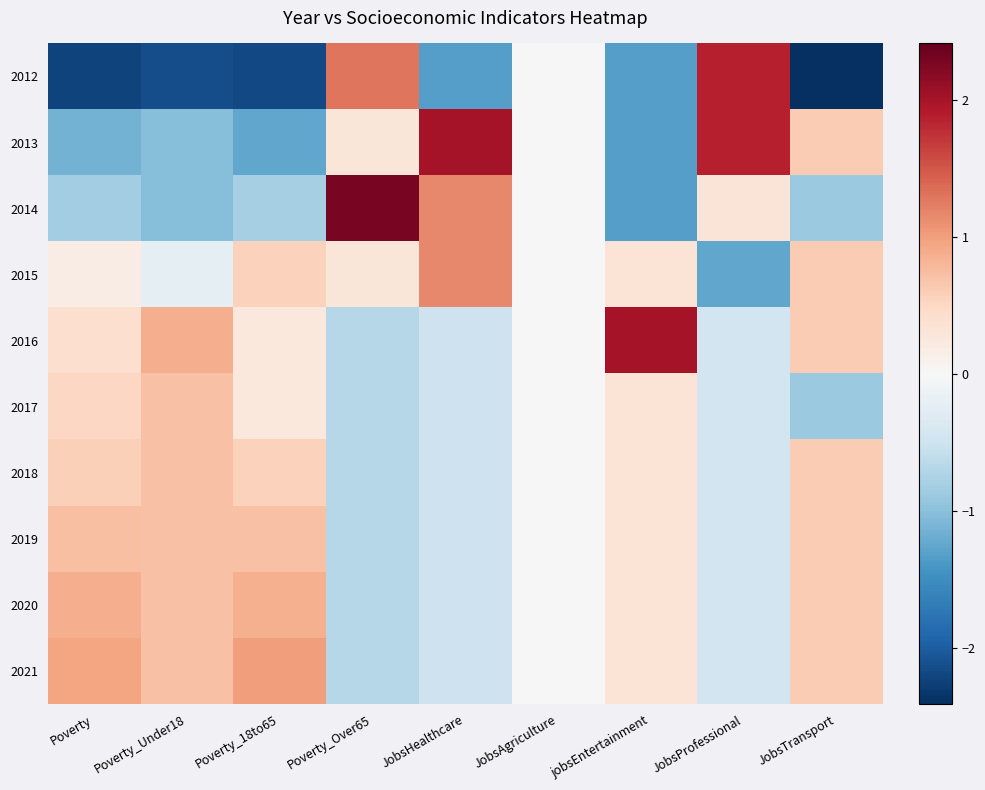

What is the minimum value shown in the chart?

-2.4